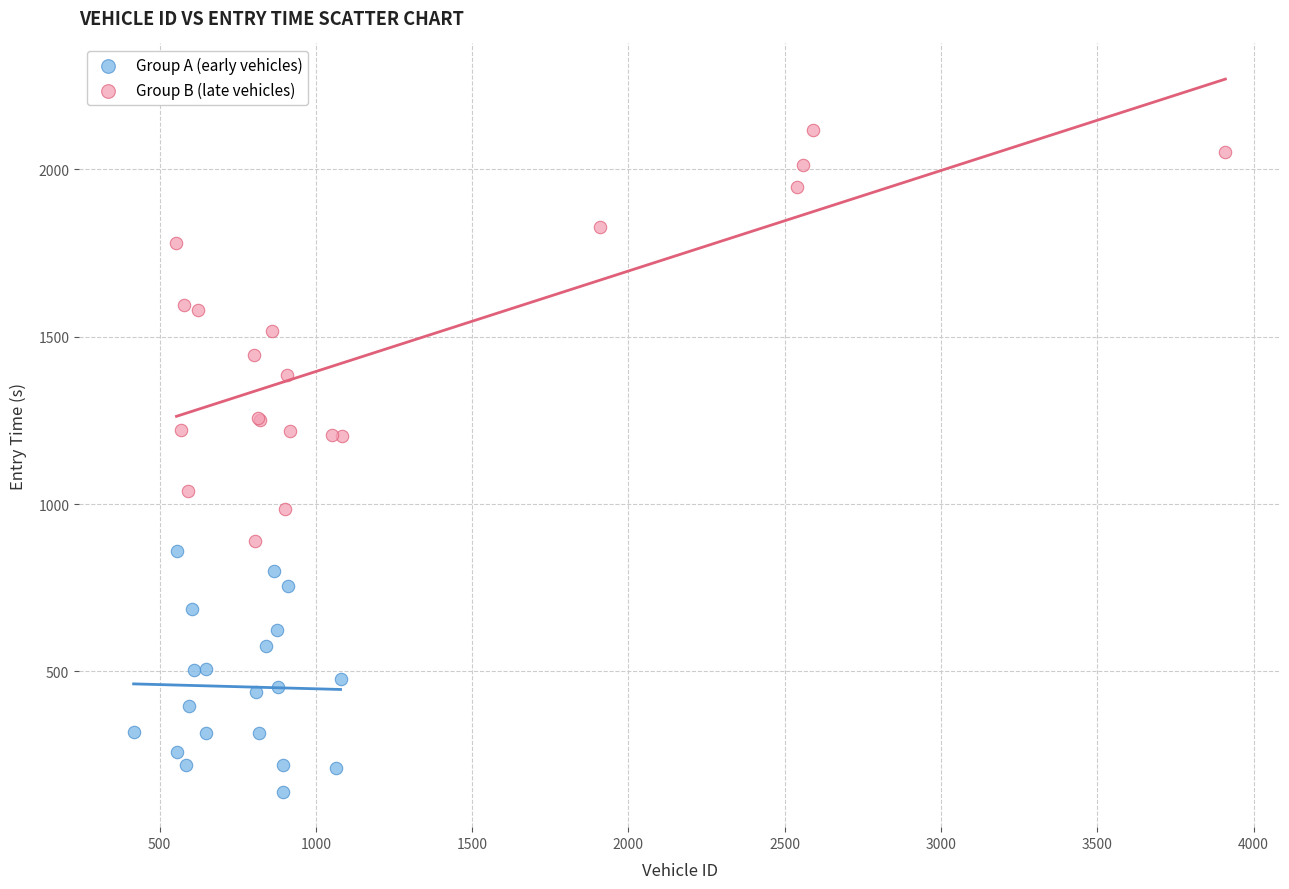

Which series has the largest Y range (max minus min)?

Group B (late vehicles)